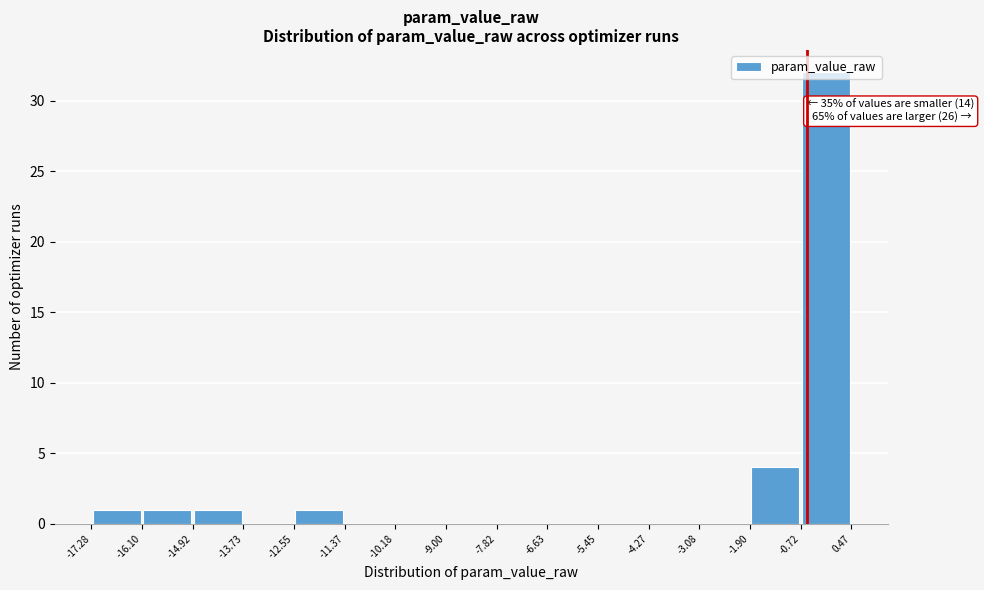

Which range on the x-axis has the tallest bar?

-0.72 to 0.47